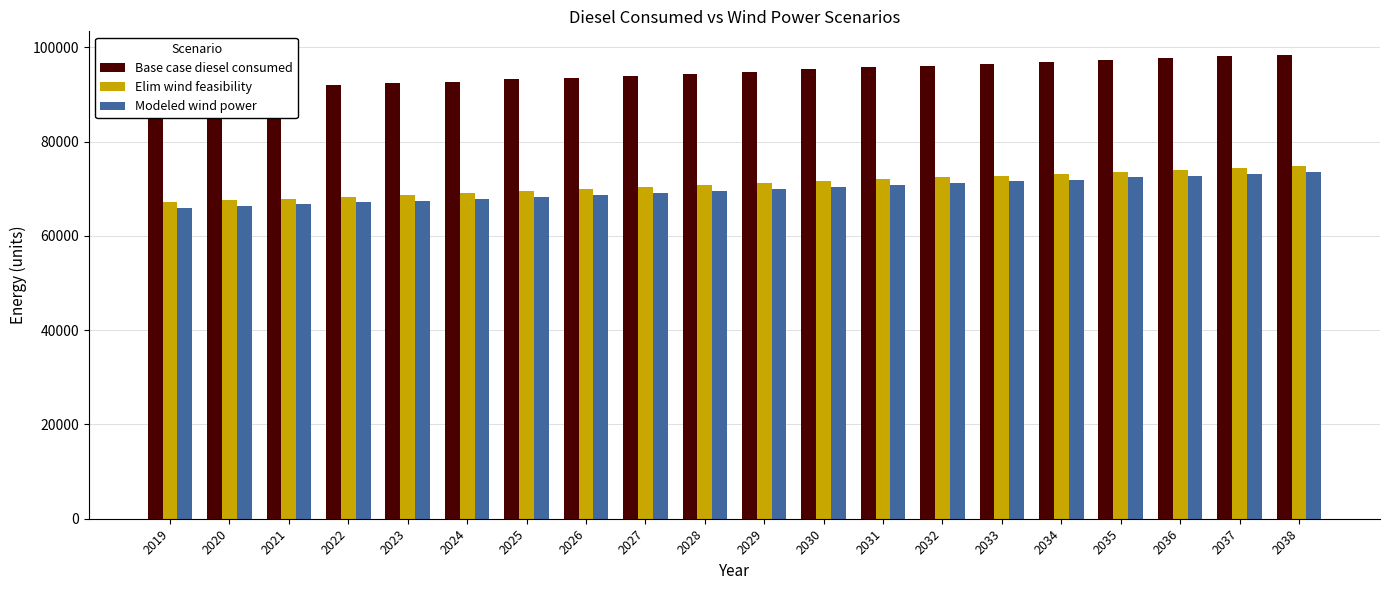

The value of Base case diesel consumed at 2020 is 148275.2. True or false?

False